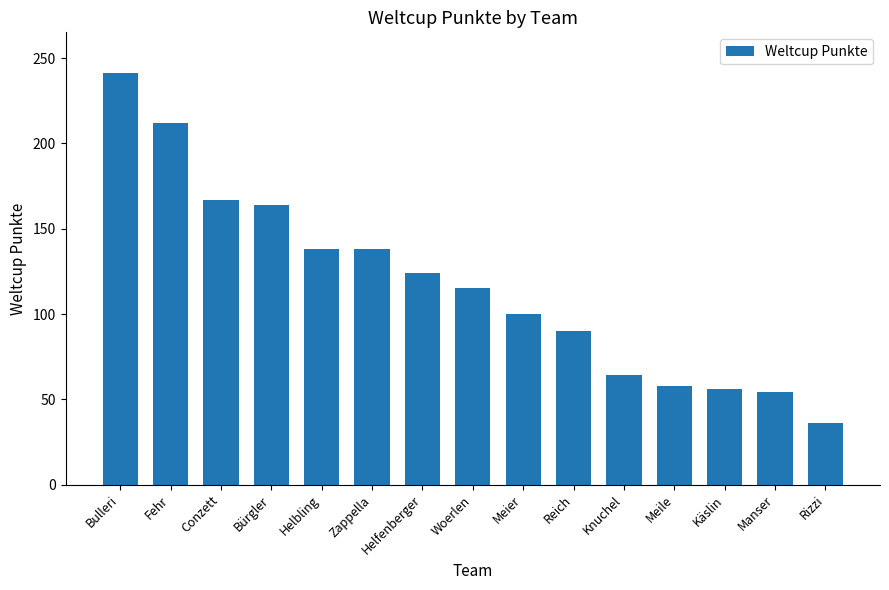

Read the value at Bürgler, to the nearest 5.

165